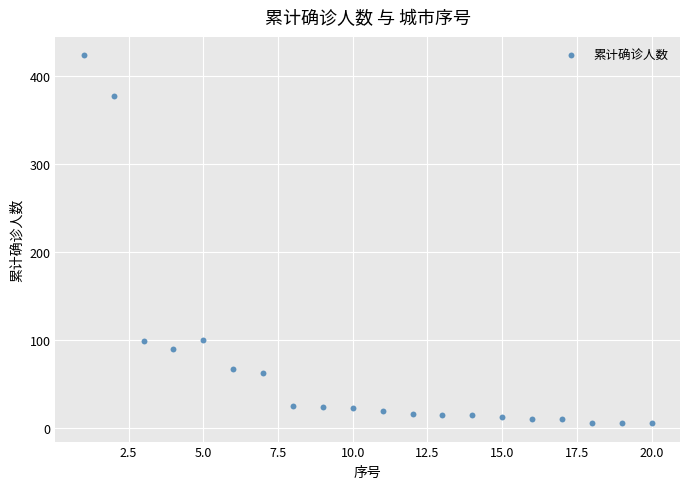

What is the range of Y values (max minus min)?

418